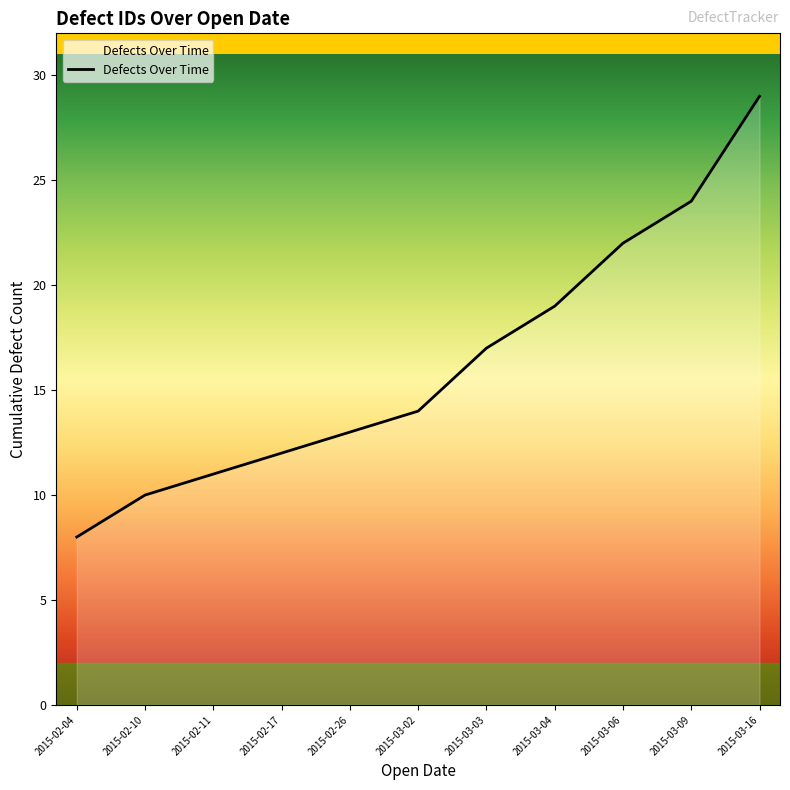

What is the approximate value at 2015-03-06?

22